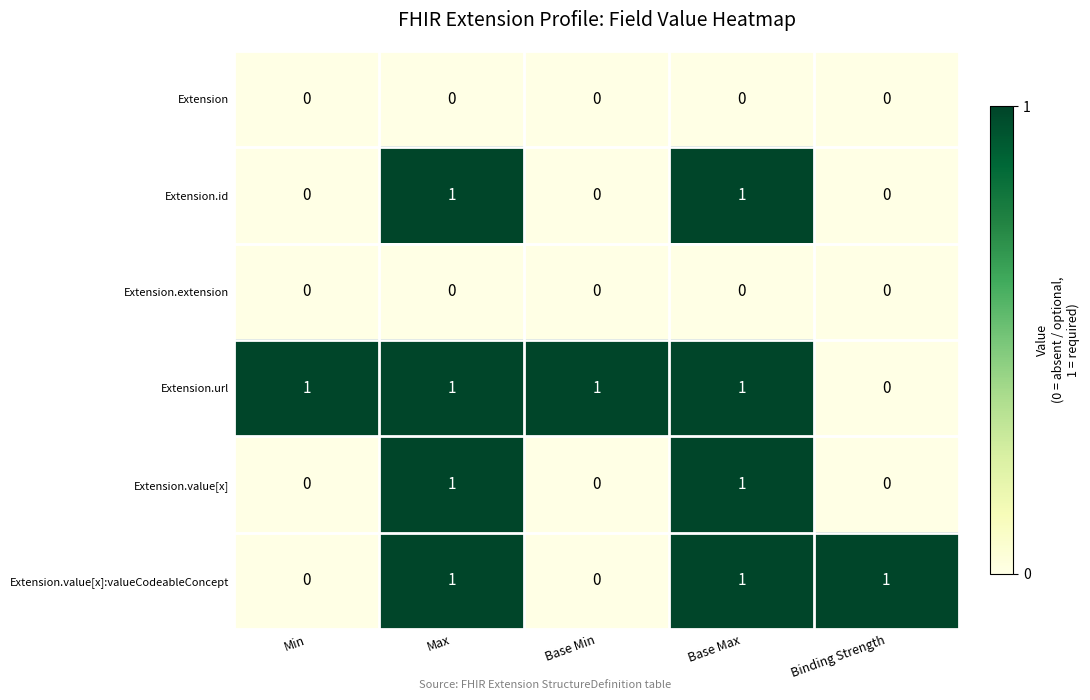

Reading left to right, list all the values displayed in this chart.

Extension: Min=0	Max=0	Base Min=0	Base Max=0	Binding Strength=0
Extension.id: Min=0	Max=1	Base Min=0	Base Max=1	Binding Strength=0
Extension.extension: Min=0	Max=0	Base Min=0	Base Max=0	Binding Strength=0
Extension.url: Min=1	Max=1	Base Min=1	Base Max=1	Binding Strength=0
Extension.value[x]: Min=0	Max=1	Base Min=0	Base Max=1	Binding Strength=0
Extension.value[x]:valueCodeableConcept: Min=0	Max=1	Base Min=0	Base Max=1	Binding Strength=1